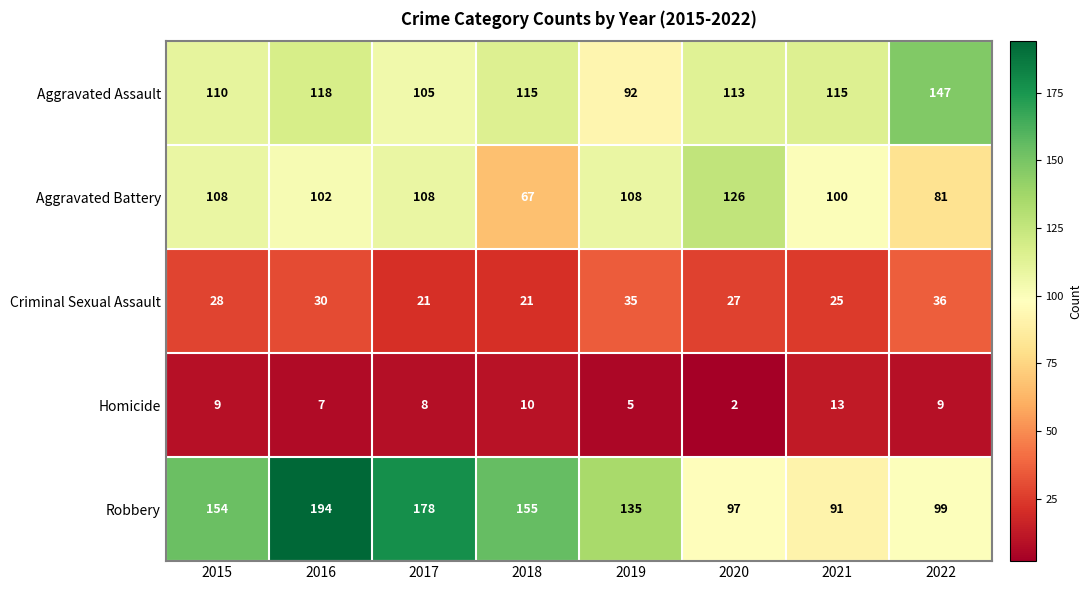

What is the sum of the Criminal Sexual Assault values at 2019 and 2018?

56